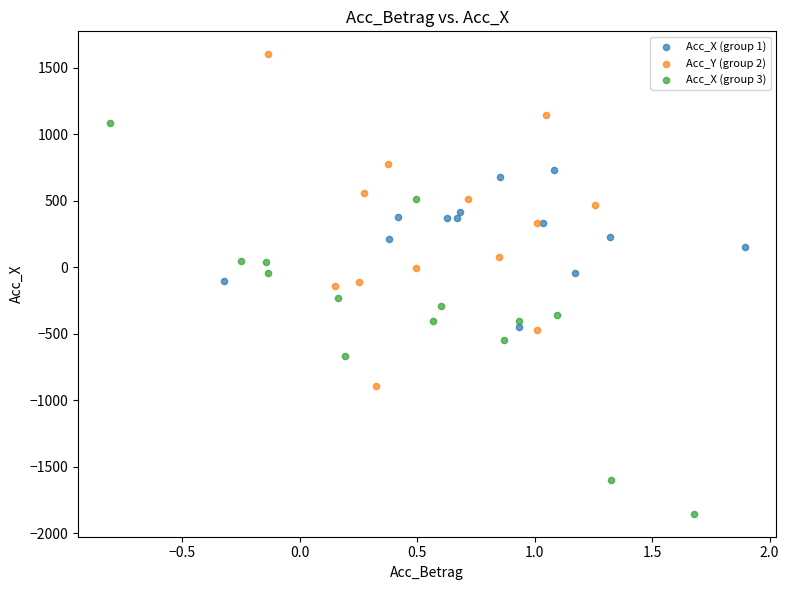

Which series reaches the minimum Y coordinate?

Acc_X (group 3)